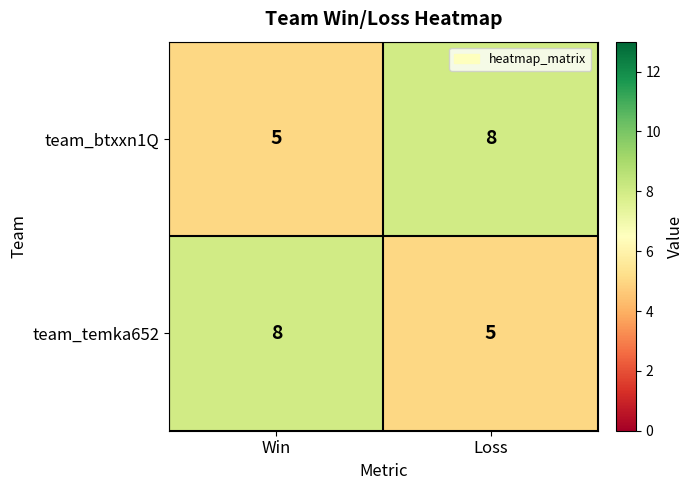

Reading left to right, extract all data points from this chart.

team_btxxn1Q: 5	8
team_temka652: 8	5